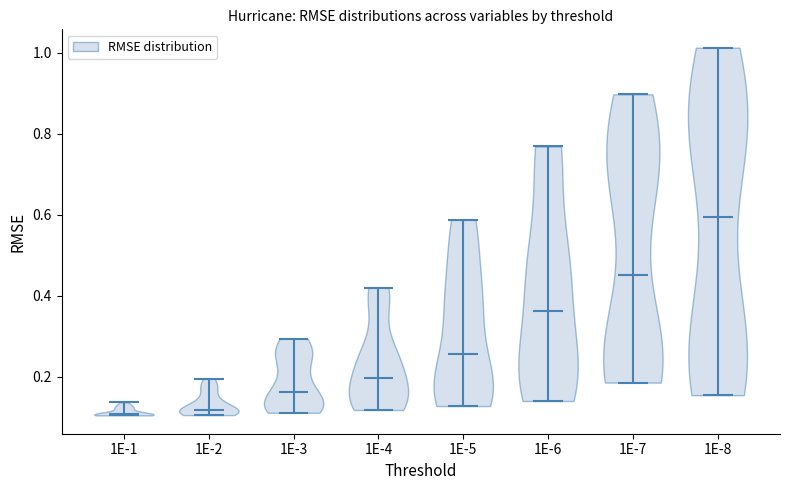

Reading left to right, read every violin against the y-axis: where its median line is, and the lowest and highest points it reaches. The values are not printed on the chart, so give them approximately, as read against the axis.

1E-1: median line 0.10, lowest point 0.10, highest point 0.14
1E-2: median line 0.12, lowest point 0.10, highest point 0.20
1E-3: median line 0.16, lowest point 0.12, highest point 0.30
1E-4: median line 0.20, lowest point 0.12, highest point 0.42
1E-5: median line 0.26, lowest point 0.12, highest point 0.58
1E-6: median line 0.36, lowest point 0.14, highest point 0.76
1E-7: median line 0.44, lowest point 0.18, highest point 0.90
1E-8: median line 0.60, lowest point 0.16, highest point 1.02